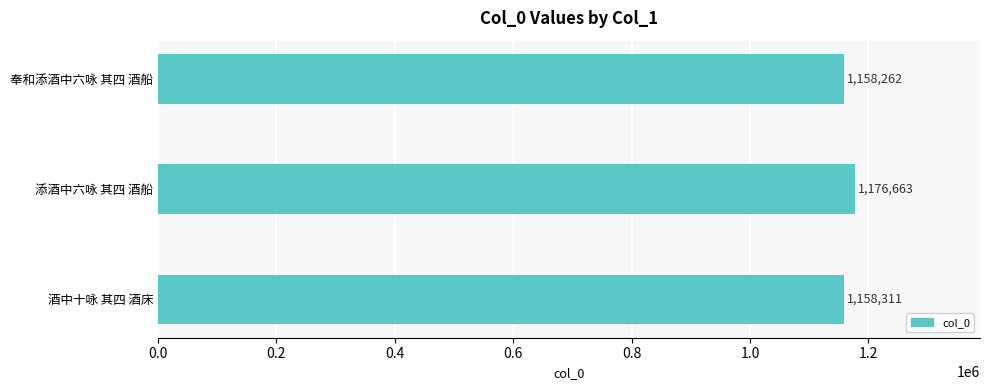

Reading bottom to top, what are all the values shown in this chart?

1158311	1176663	1158262